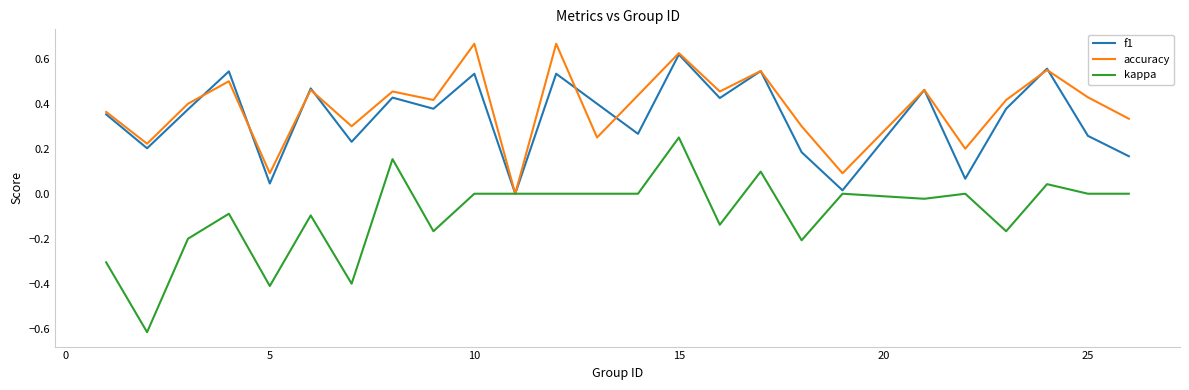

After their last crossing, which series has the higher values: accuracy or f1?

accuracy